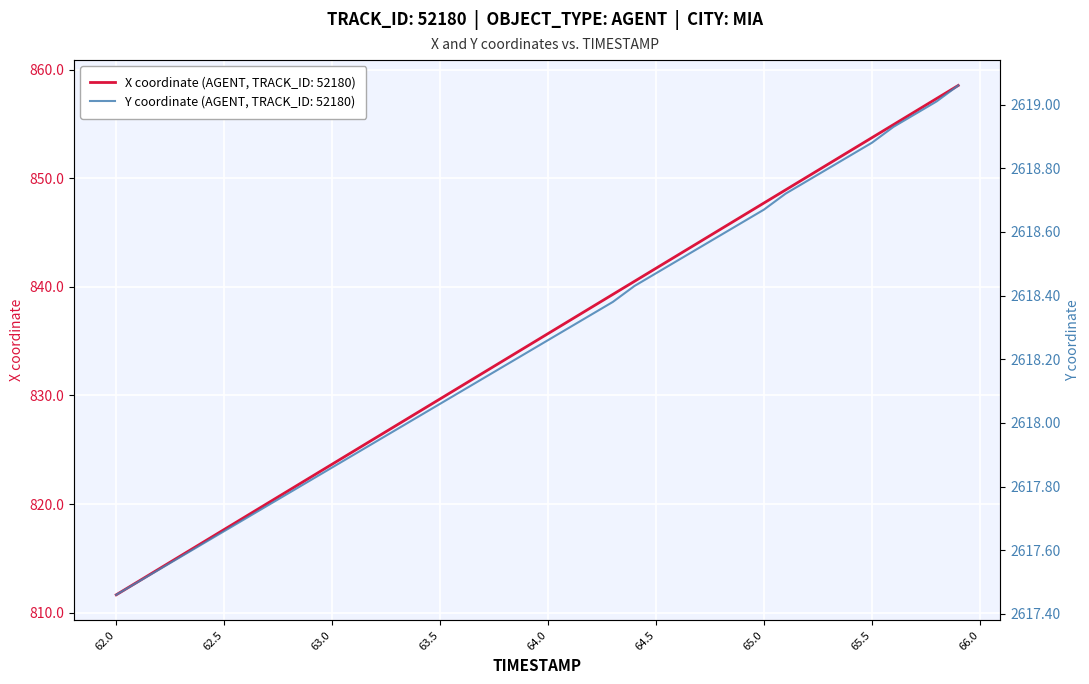

What is the total value across all series at 65.8?

3476.4